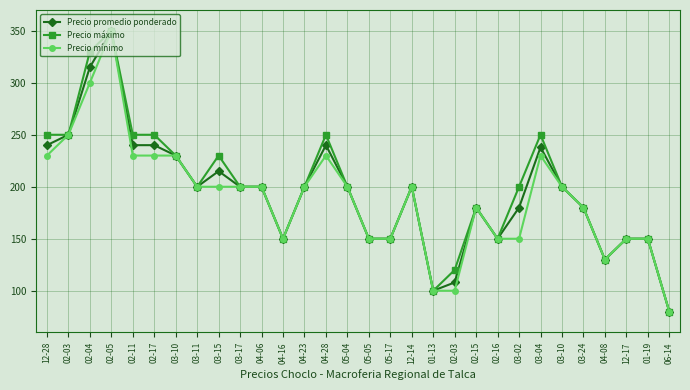

Is it true that Precio promedio ponderado equals 215 at 03-15?

True